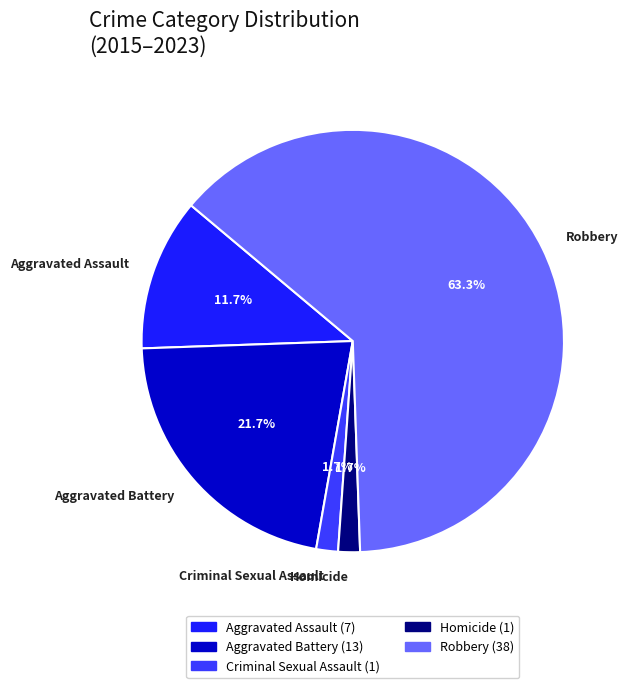

Does Robbery represent more than half of the total?

Yes